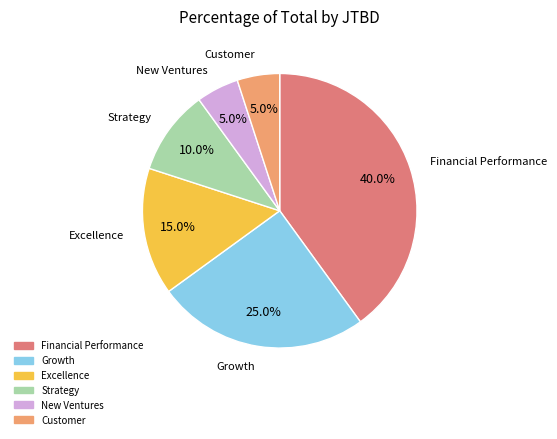

What is the ratio of the value at Excellence to the value at Growth?

0.6